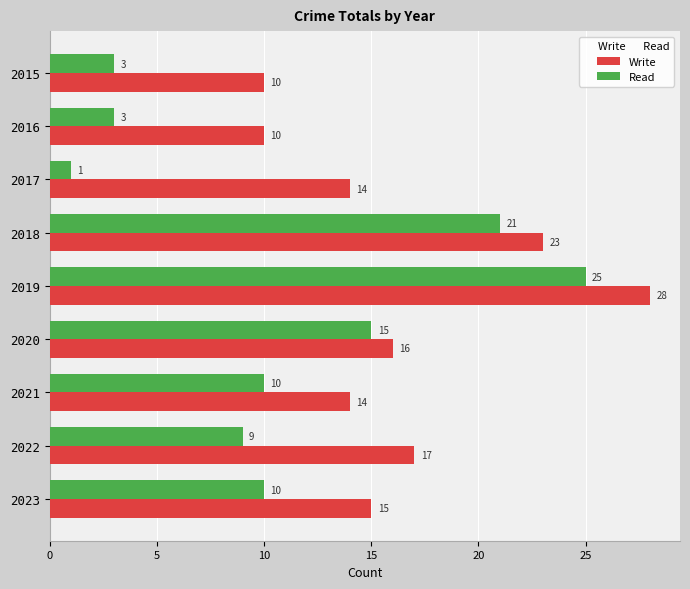

At which category is the sum across all series the highest?

2019